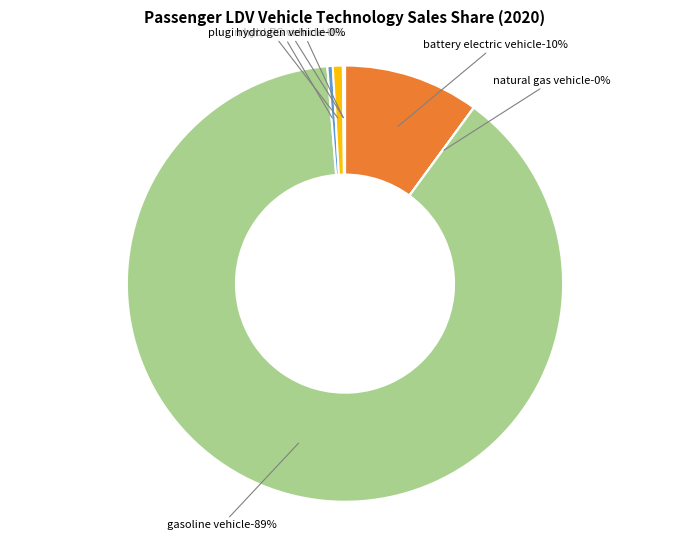

Between natural gas vehicle and diesel vehicle, which is larger?

diesel vehicle